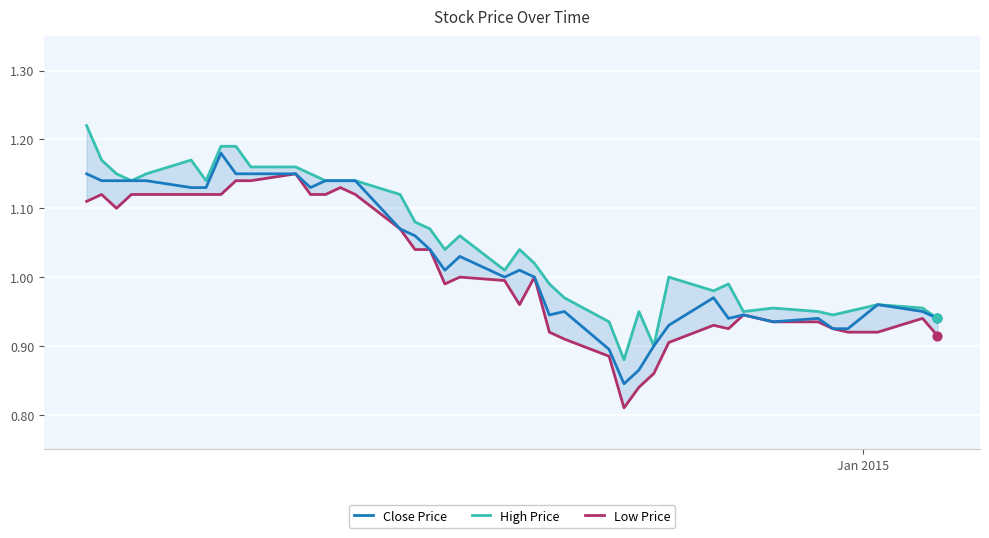

What are all the series names shown in the legend?

Close Price, High Price, Low Price